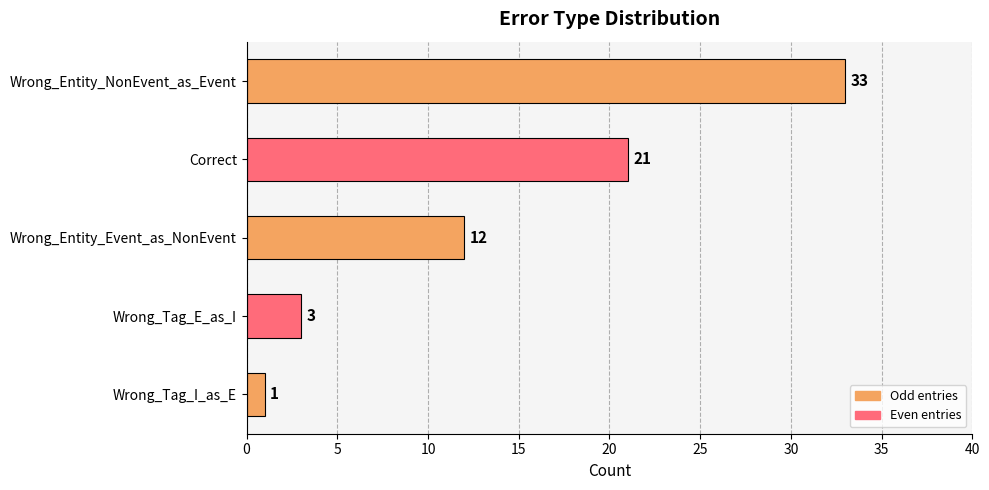

Where is the data nearest to the value 17?

Correct